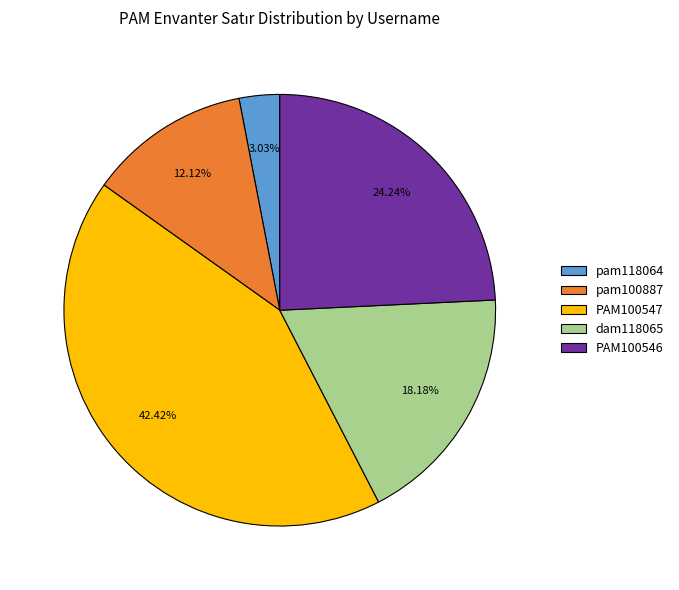

To the nearest percent, what percentage of the pie is pam100887?

12%